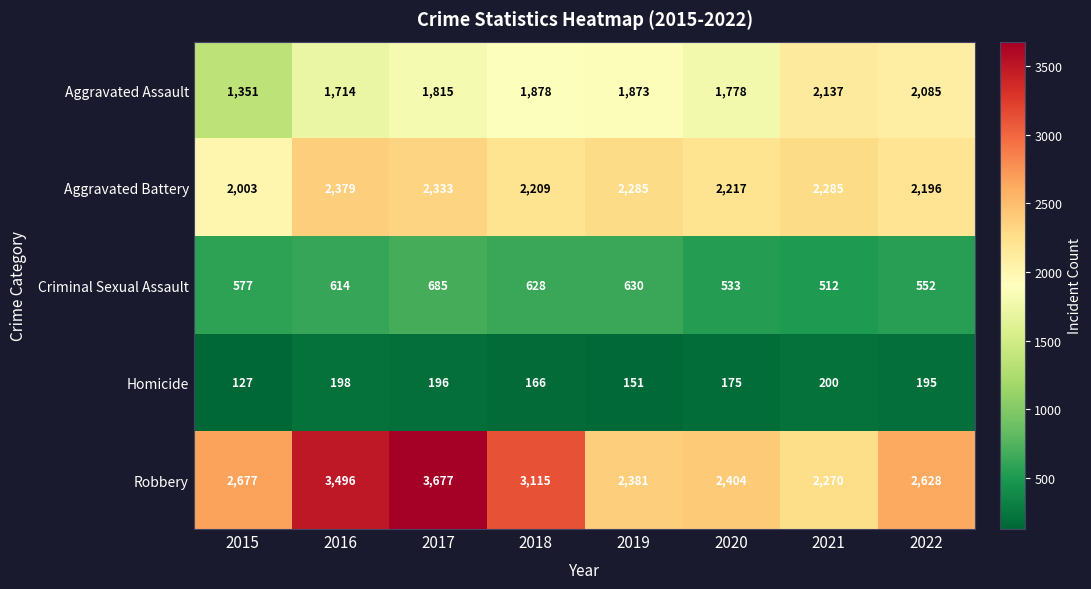

The Aggravated Assault series shows 2137 at 2021. True or false?

True